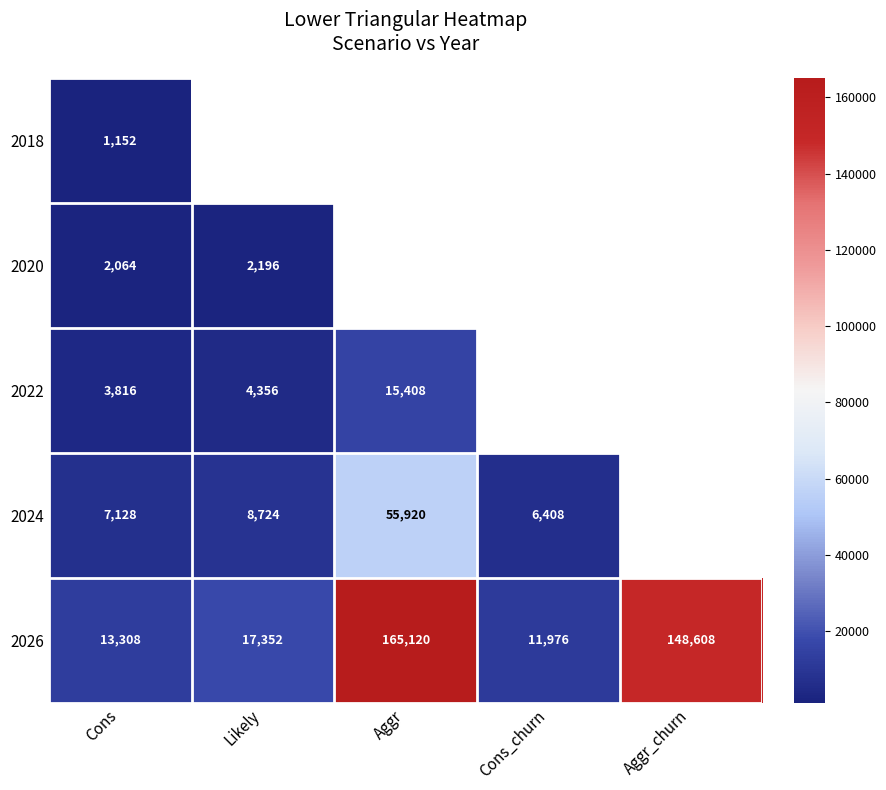

What is the difference between the highest and lowest values at Likely?

16200